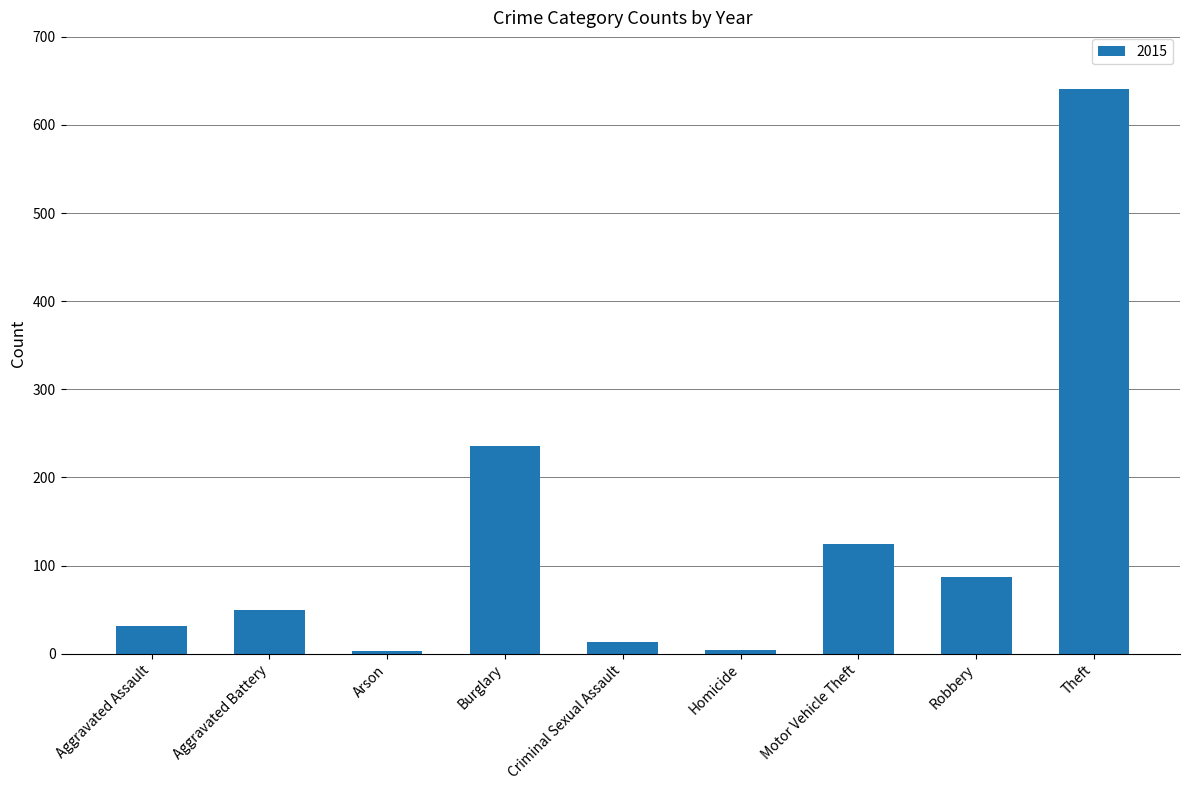

What is the greatest value displayed?

641